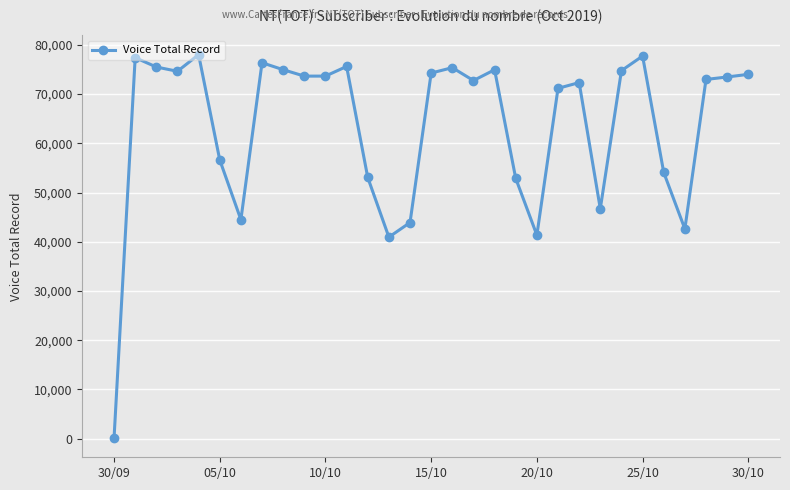

What is the difference between the second highest and minimum values?

77637